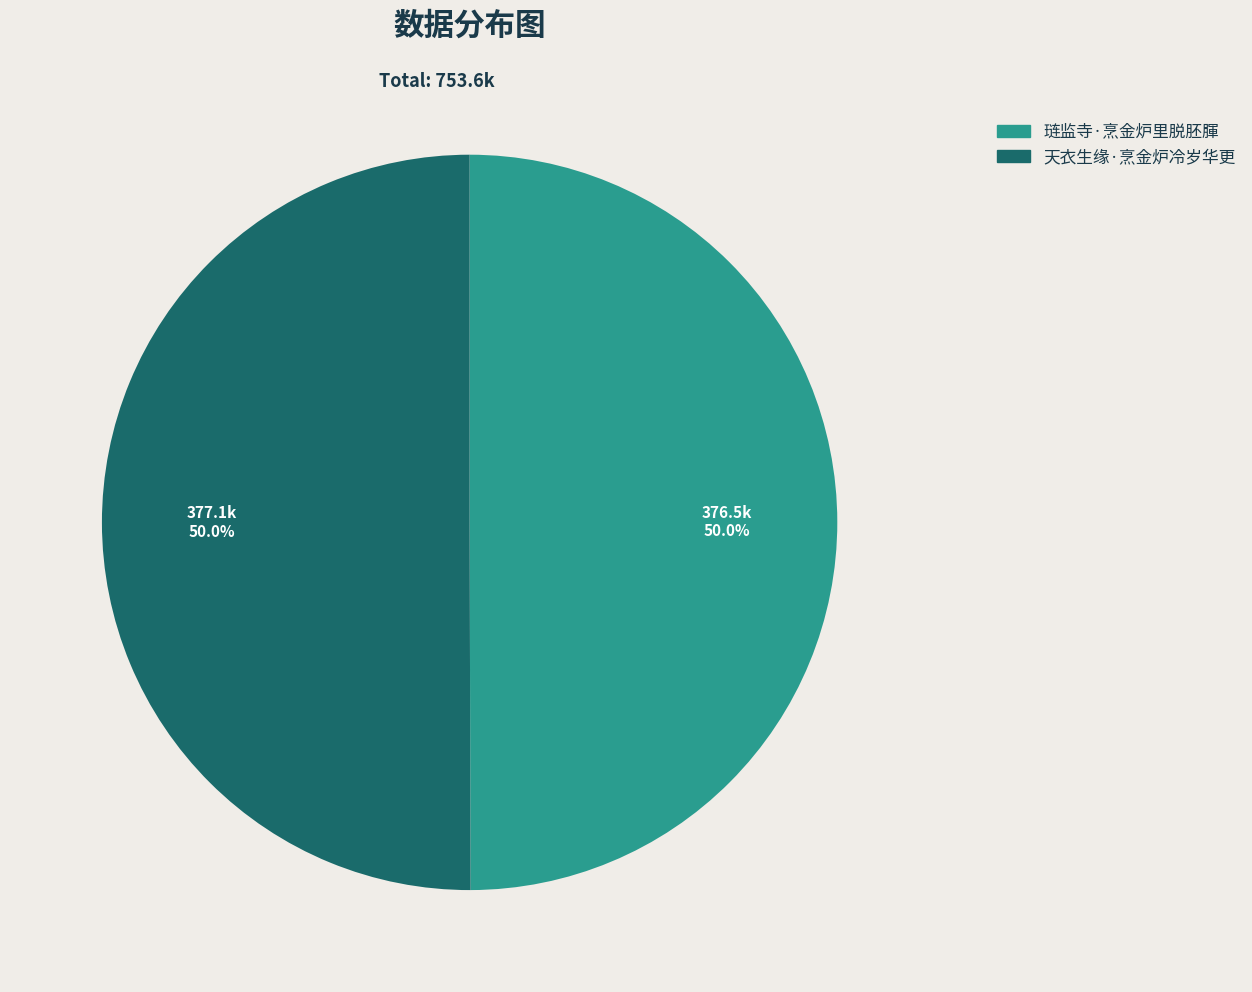

Count the number of slices in the pie.

2